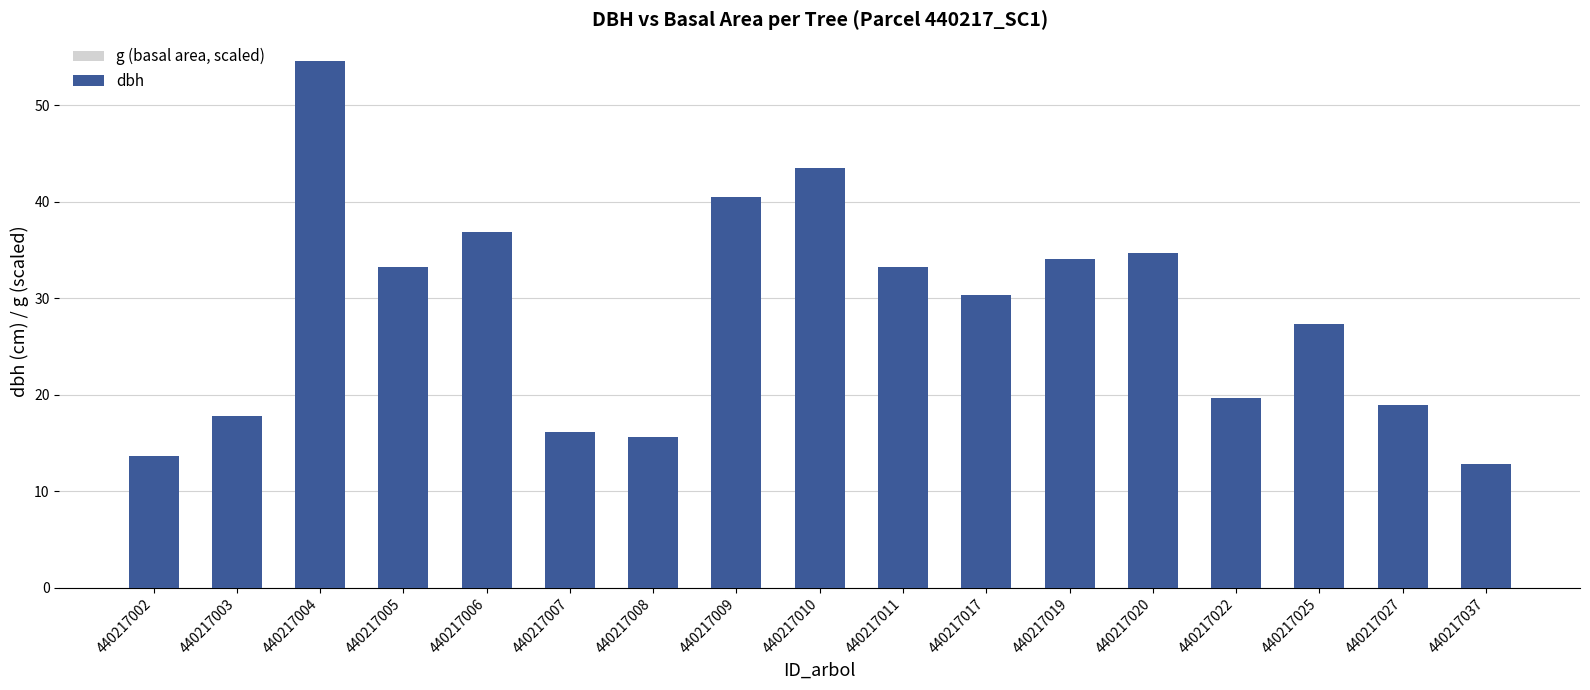

Reading left to right, extract all data points from this chart.

g (basal area, scaled): 440217002=3.4	440217003=5.8	440217004=54.6	440217005=20.2	440217006=24.9	440217007=4.7	440217008=4.5	440217009=30.0	440217010=34.7	440217011=20.2	440217017=16.9	440217019=21.3	440217020=22.0	440217022=7.1	440217025=13.7	440217027=6.6	440217037=3.0
dbh: 440217002=13.6	440217003=17.8	440217004=54.6	440217005=33.2	440217006=36.9	440217007=16.1	440217008=15.6	440217009=40.5	440217010=43.5	440217011=33.2	440217017=30.4	440217019=34.1	440217020=34.6	440217022=19.7	440217025=27.4	440217027=18.9	440217037=12.8